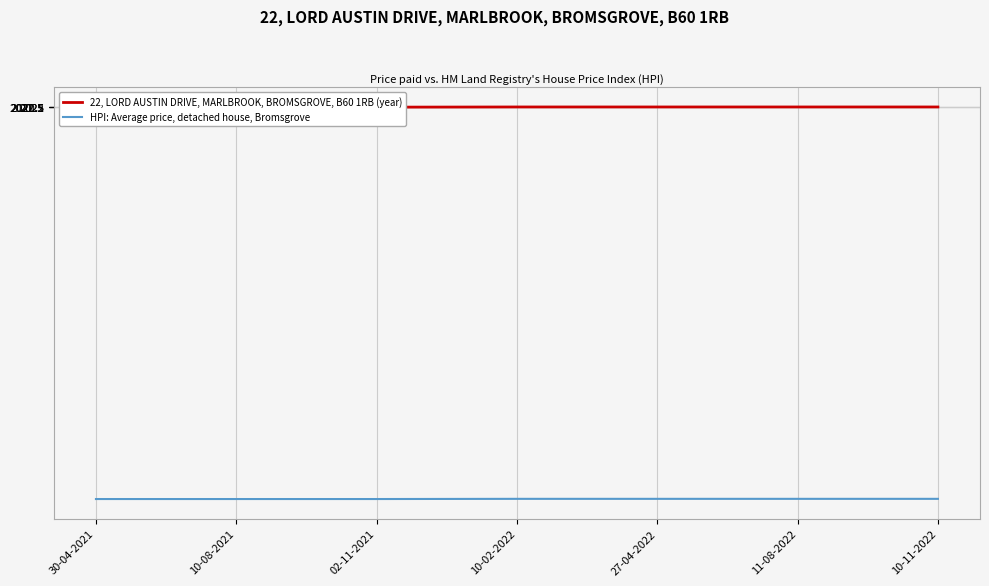

Which series has the widest spread of values?

22, LORD AUSTIN DRIVE, MARLBROOK, BROMSGROVE, B60 1RB (year)